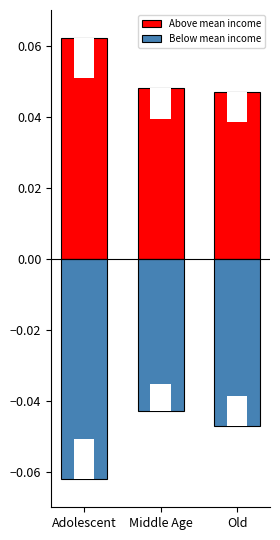

At how many categories does at least one series exceed 0?

3